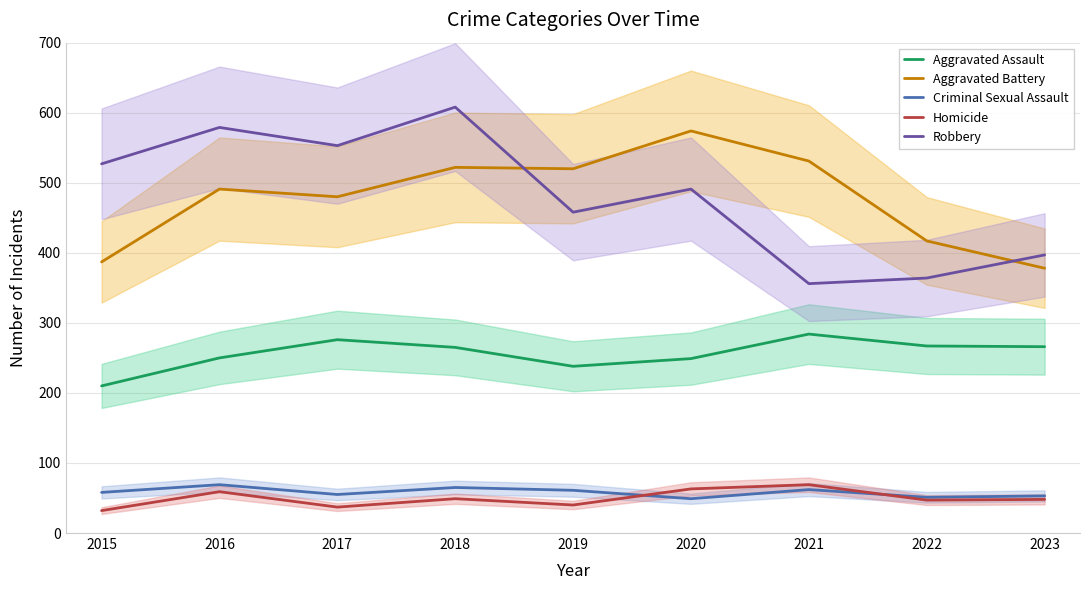

Between 2020 and 2021, which series saw the biggest shift?

Robbery